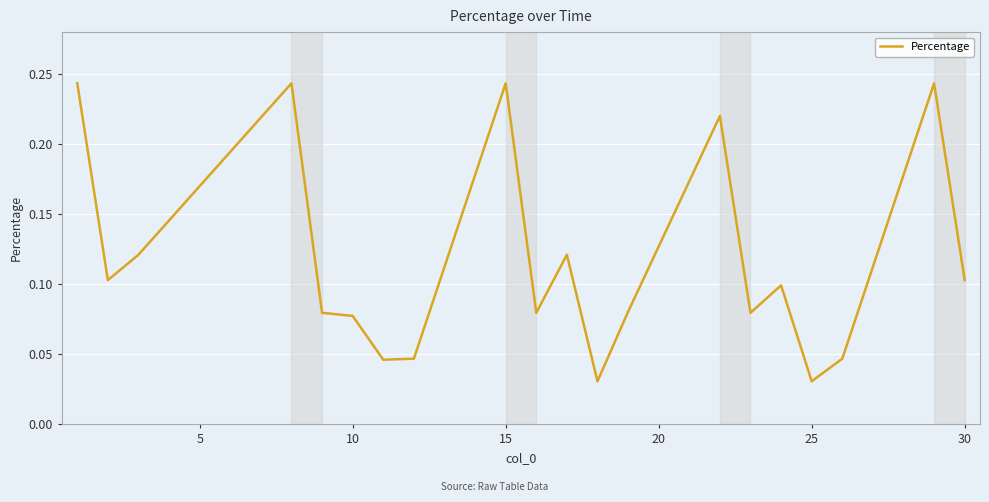

Reading right to left, transcribe all the data shown in this chart.

0.1	0.2	0.0	0.0	0.1	0.1	0.2	0.1	0.0	0.1	0.1	0.2	0.0	0.0	0.1	0.1	0.2	0.1	0.1	0.2